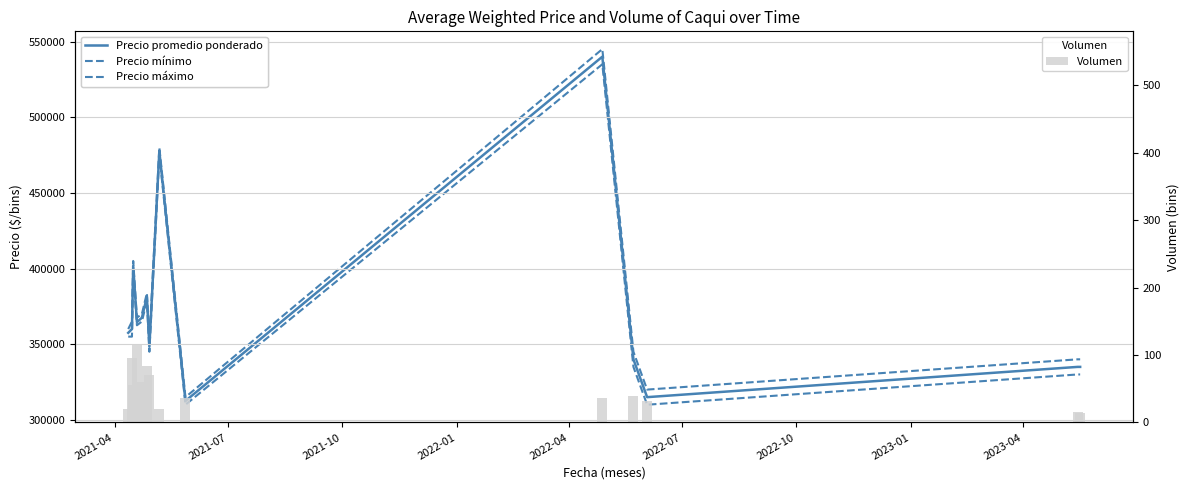

Are the bars horizontal?

No